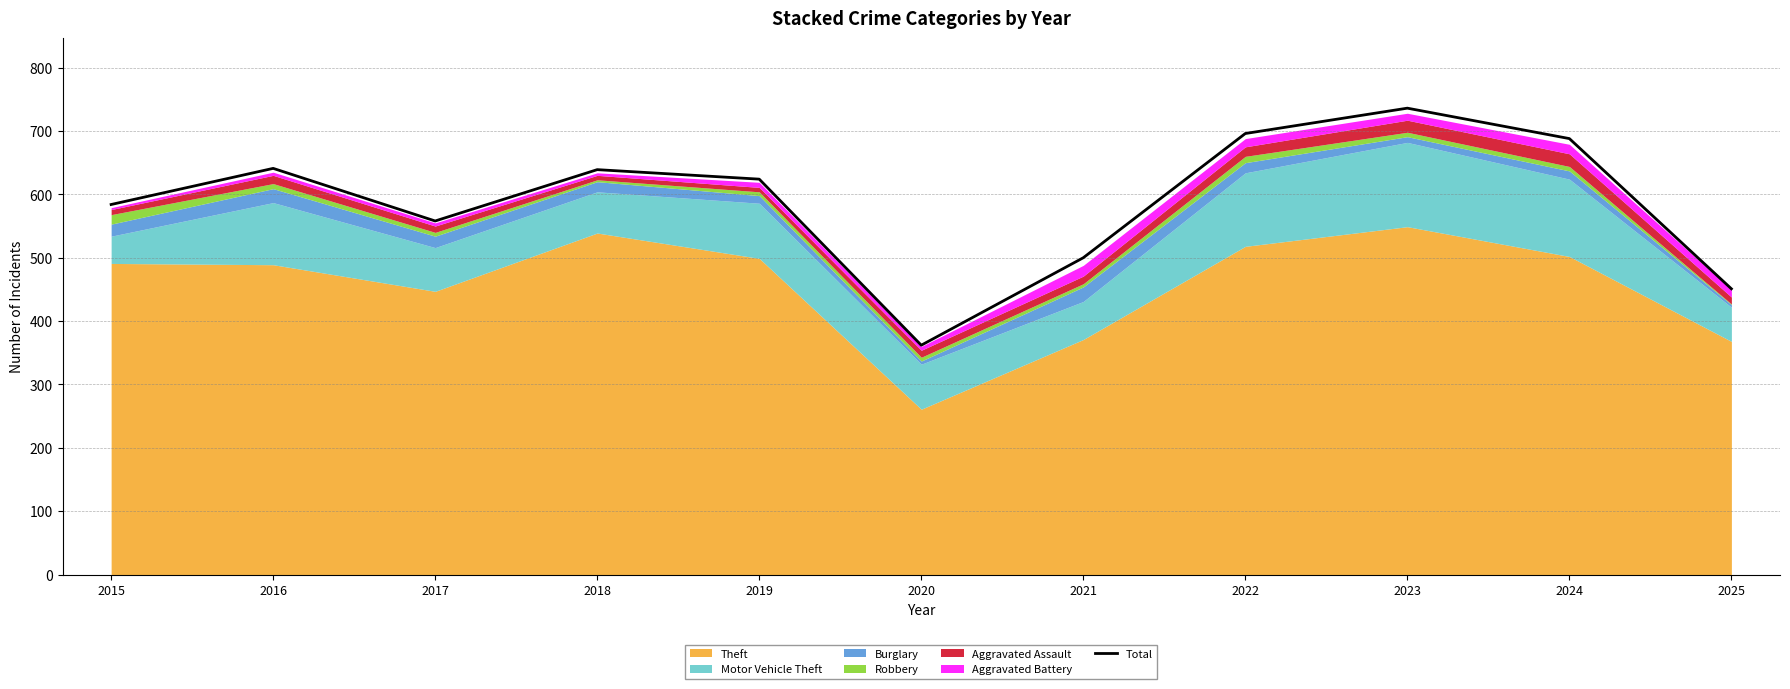

What is the value of the 5th point from the left?

624